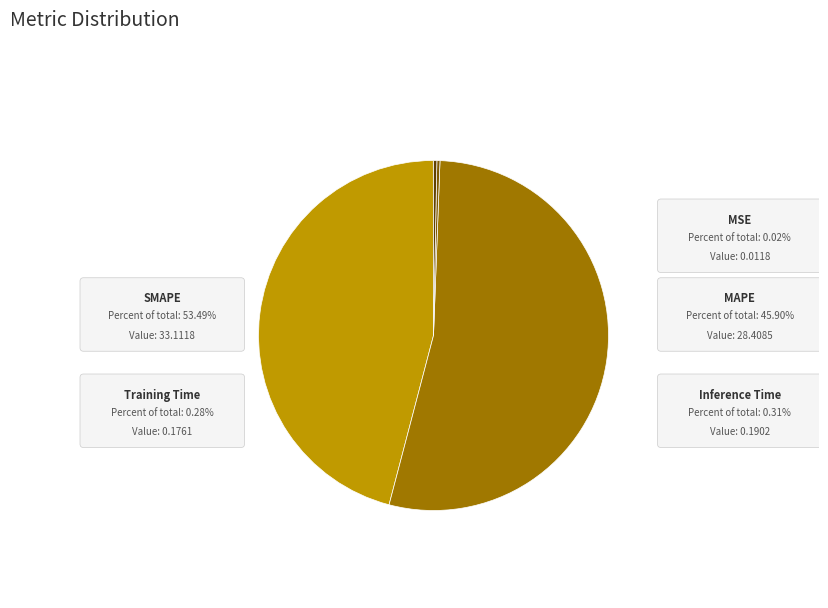

How many slices are in this pie chart?

5